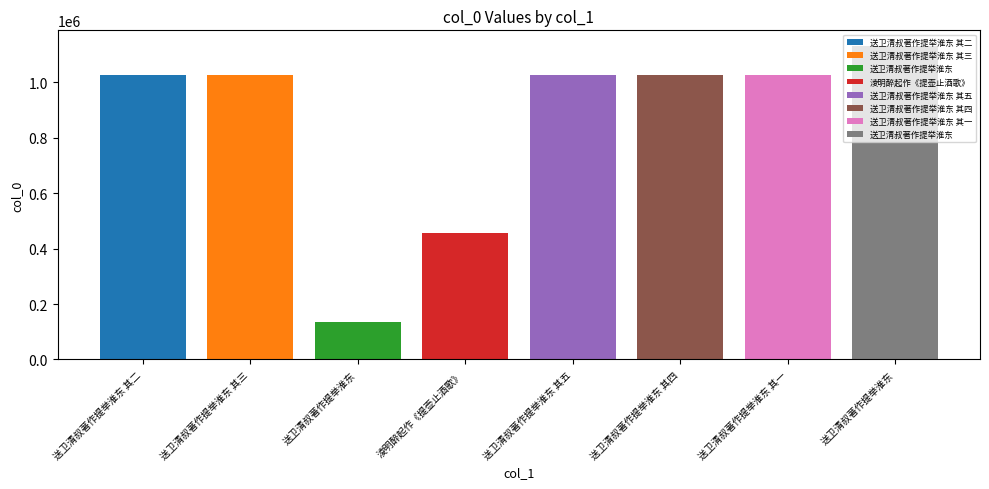

How many bars are there in total?

8